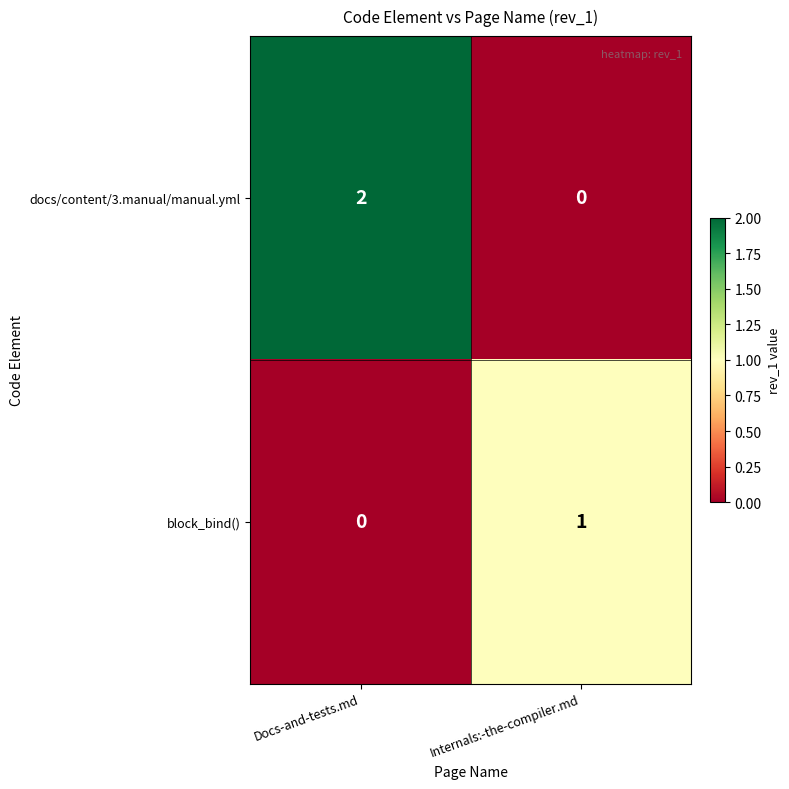

Is the value of docs/content/3.manual/manual.yml at Docs-and-tests.md greater than the value of block_bind() at Internals:-the-compiler.md?

Yes